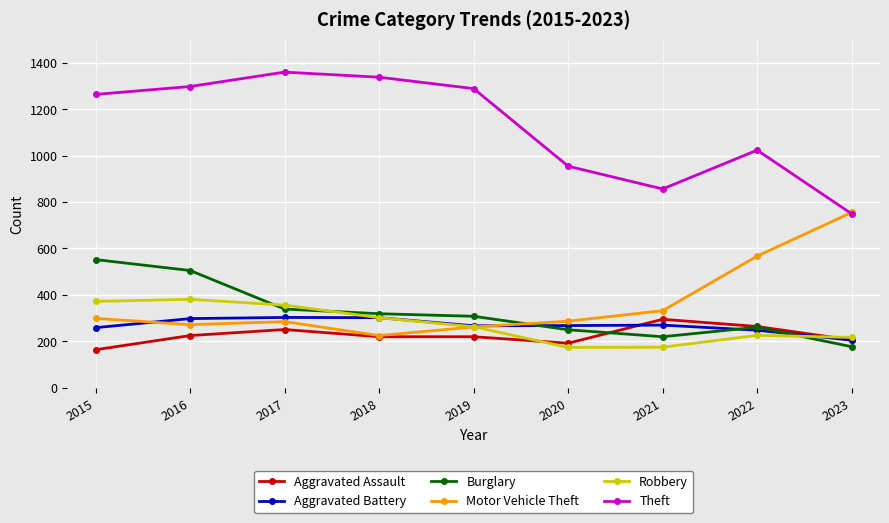

How many interior local peaks does the Theft series have?

2